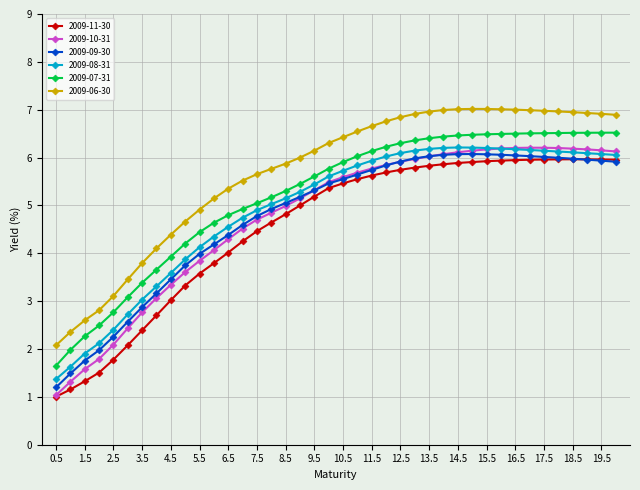

What is the value of the 2009-07-31 point at the 27th from the left?

6.4